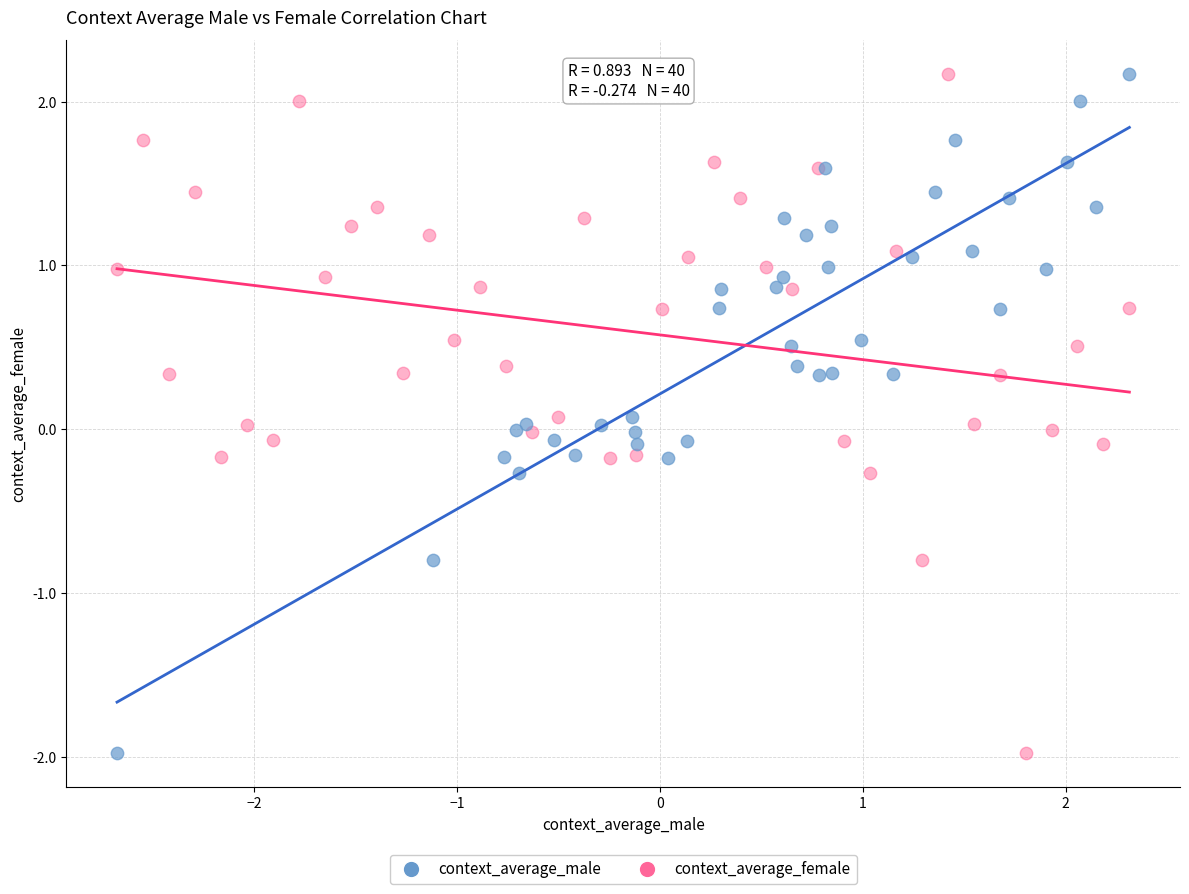

What are all the series names shown in the legend?

context_average_male, context_average_female